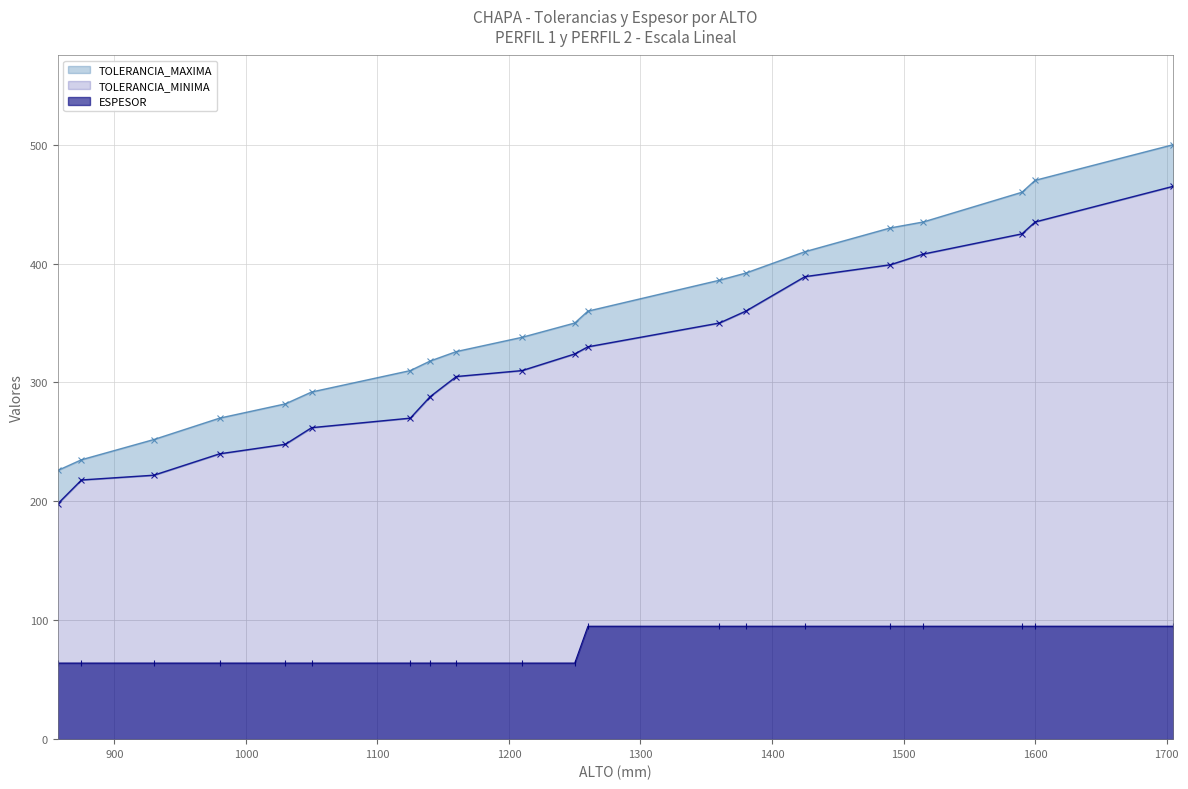

What is the value of the ESPESOR point at the 7th from the left?

64